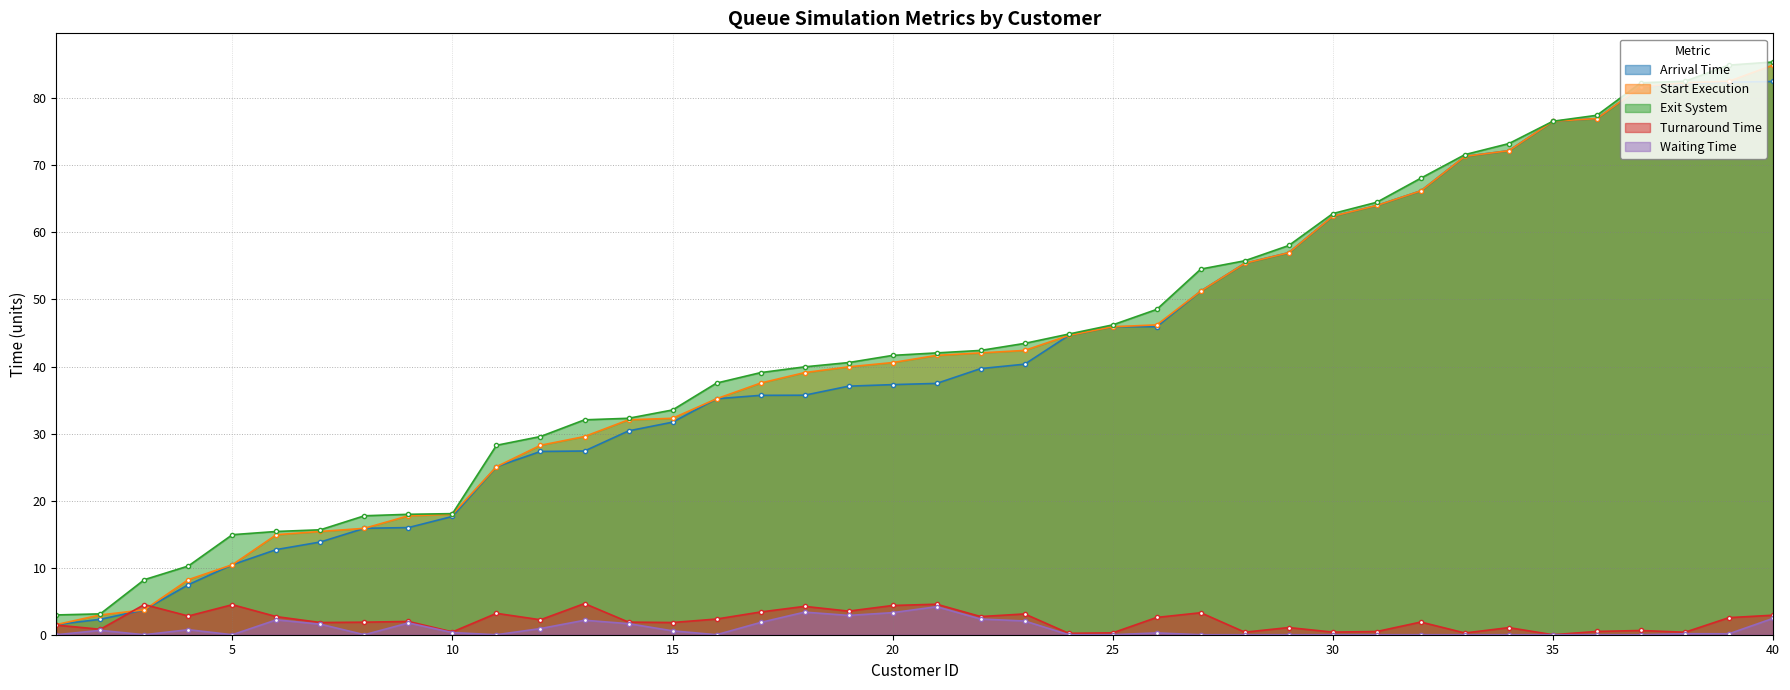

What is the value of the Waiting Time point at the 4th from the left?

0.8